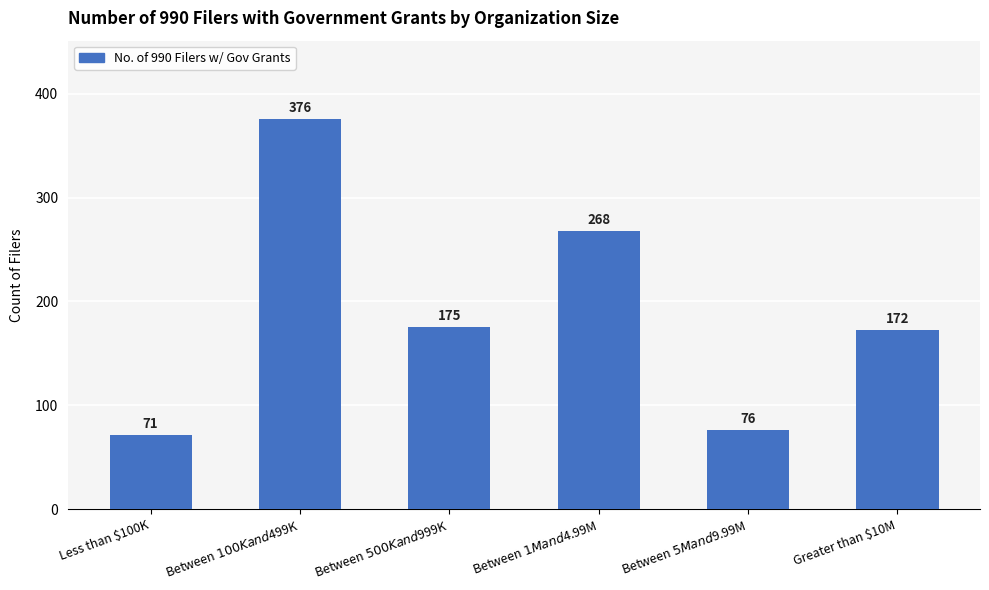

How many values are below 175?

3